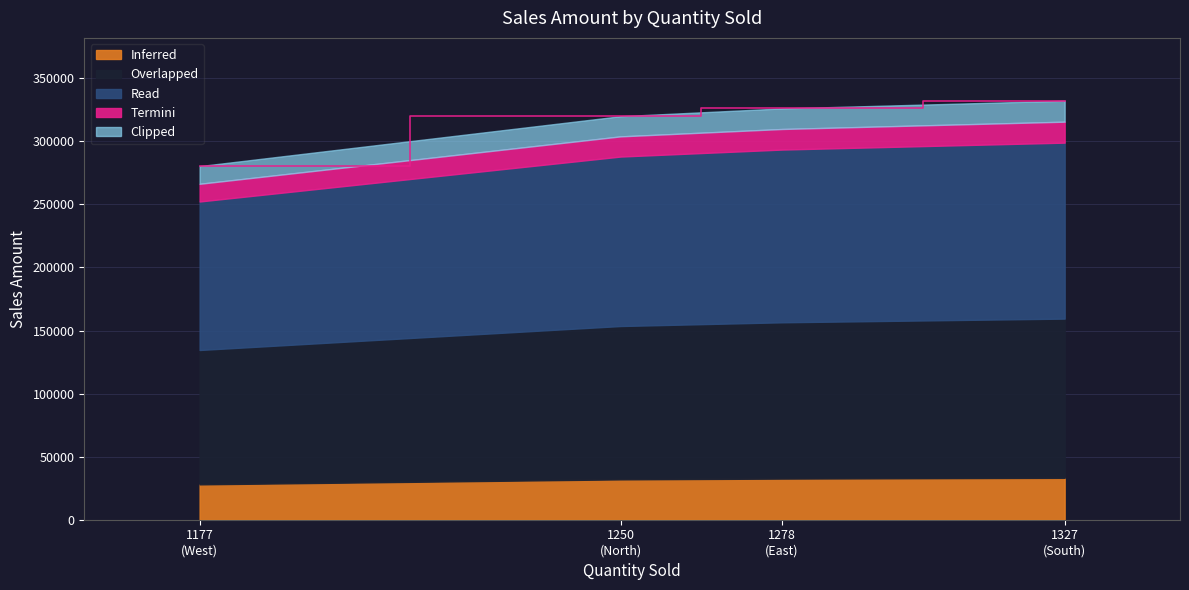

Rank the categories by value from lowest to highest.

West, North, East, South